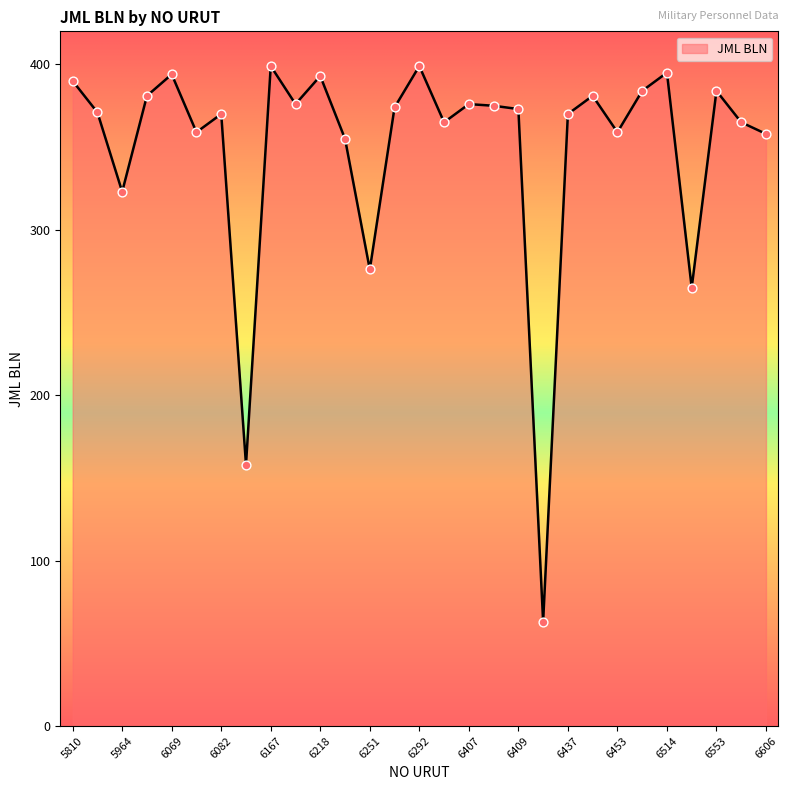

What is the smallest value displayed?

63